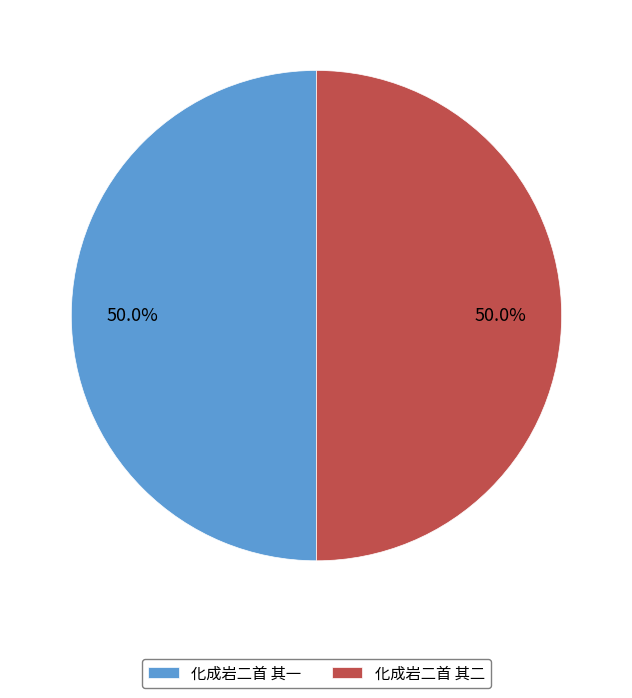

To the nearest percent, what portion does 化成岩二首 其二 represent?

50%